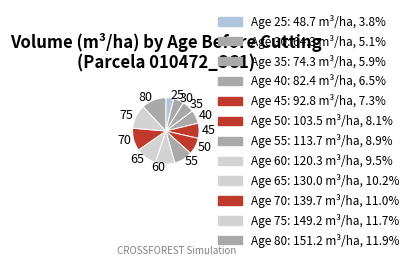

True or false: 60 accounts for 22% of the total.

False